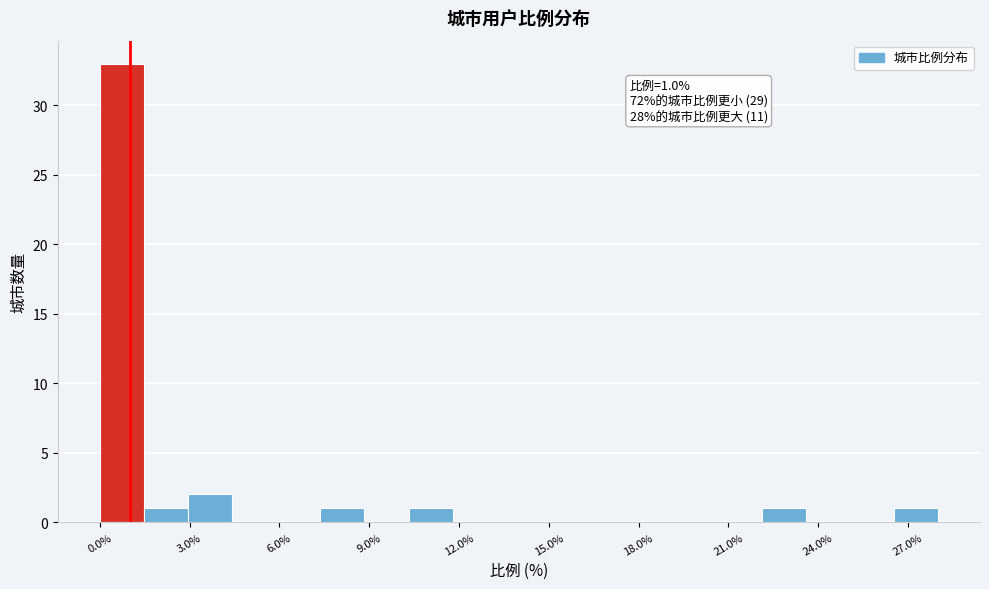

Around what value on the x-axis is the tallest bar? Give the approximate position of its centre, as read against the axis.

0.5